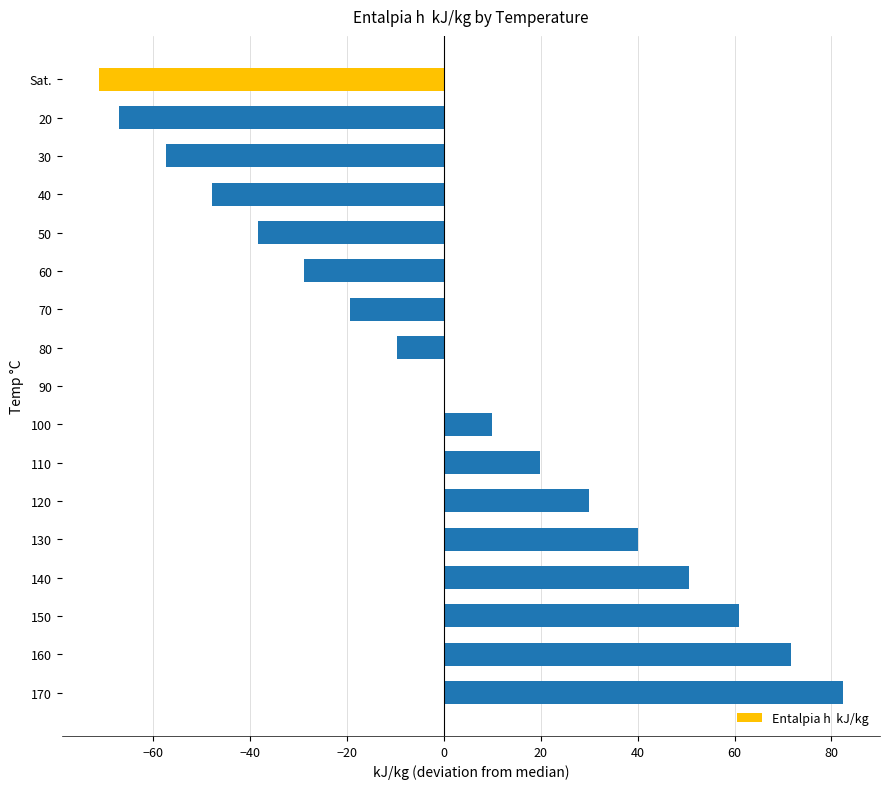

What is the sum of the values at 150 and 50?

22.5